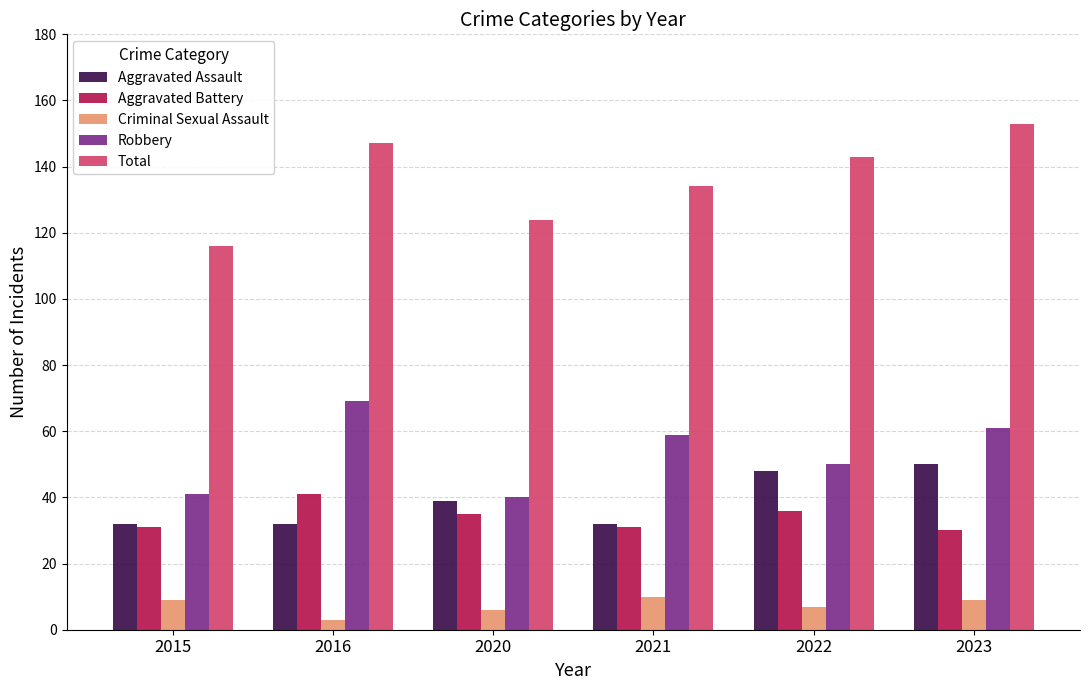

Reading left to right, what are all the values shown in this chart?

Aggravated Assault: 32	32	39	32	48	50
Aggravated Battery: 31	41	35	31	36	30
Criminal Sexual Assault: 9	3	6	10	7	9
Robbery: 41	69	40	59	50	61
Total: 116	147	124	134	143	153